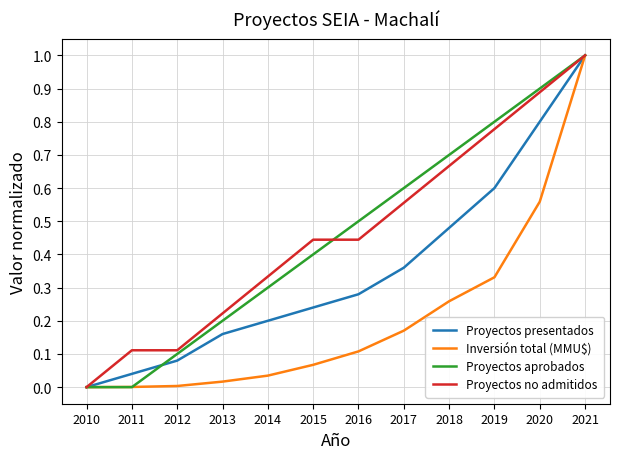

Count the number of data series in this chart.

4